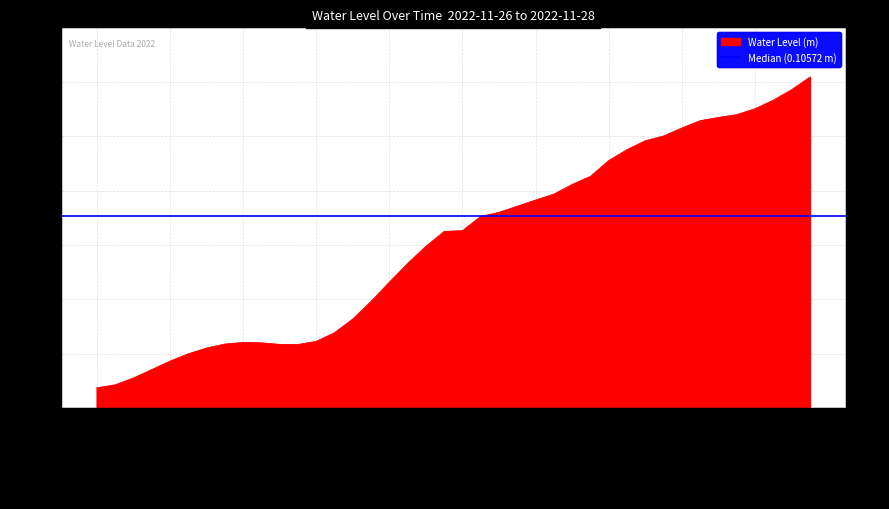

Reading right to left, what are all the values shown in this chart?

2022-11-28 03:00=0.2	2022-11-28 02:00=0.2	2022-11-28 01:00=0.2	2022-11-28 00:00=0.2	2022-11-27 23:00=0.2	2022-11-27 22:00=0.2	2022-11-27 21:00=0.2	2022-11-27 20:00=0.2	2022-11-27 19:00=0.2	2022-11-27 18:00=0.1	2022-11-27 17:00=0.1	2022-11-27 16:00=0.1	2022-11-27 15:00=0.1	2022-11-27 14:00=0.1	2022-11-27 13:00=0.1	2022-11-27 12:00=0.1	2022-11-27 11:00=0.1	2022-11-27 10:00=0.1	2022-11-27 09:00=0.1	2022-11-27 08:00=0.1	2022-11-27 07:00=0.1	2022-11-27 06:00=0.1	2022-11-27 05:00=0.1	2022-11-27 04:00=0.1	2022-11-27 03:00=0.1	2022-11-27 02:00=0.0	2022-11-27 01:00=0.0	2022-11-27 00:00=0.0	2022-11-26 23:00=0.0	2022-11-26 22:00=0.0	2022-11-26 21:00=0.0	2022-11-26 20:00=0.0	2022-11-26 19:00=0.0	2022-11-26 18:00=0.0	2022-11-26 17:00=0.0	2022-11-26 16:00=0.0	2022-11-26 15:00=0.0	2022-11-26 14:00=0.0	2022-11-26 13:00=0.0	2022-11-26 12:00=0.0